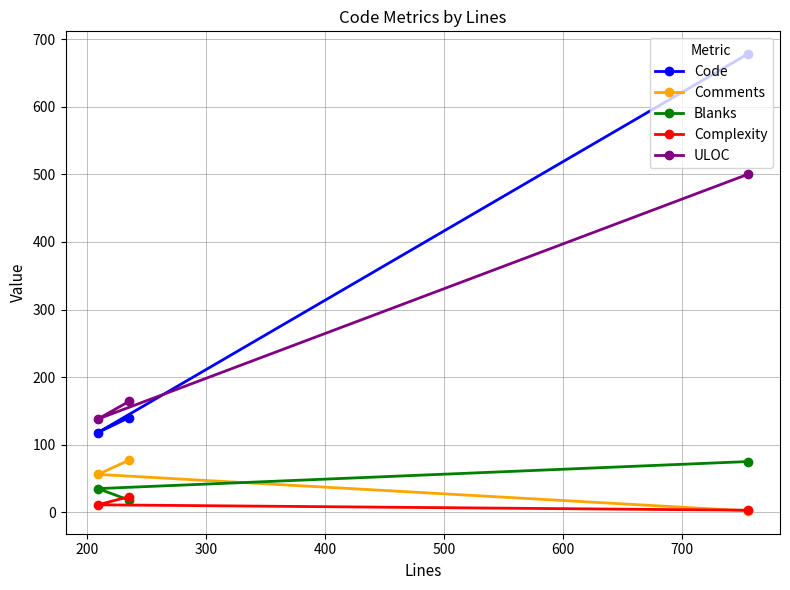

Which series has the largest total across all categories?

Code